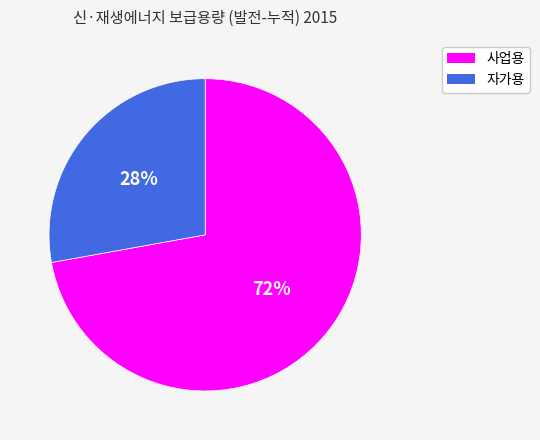

To the nearest percent, what percentage of the pie is 자가용?

28%